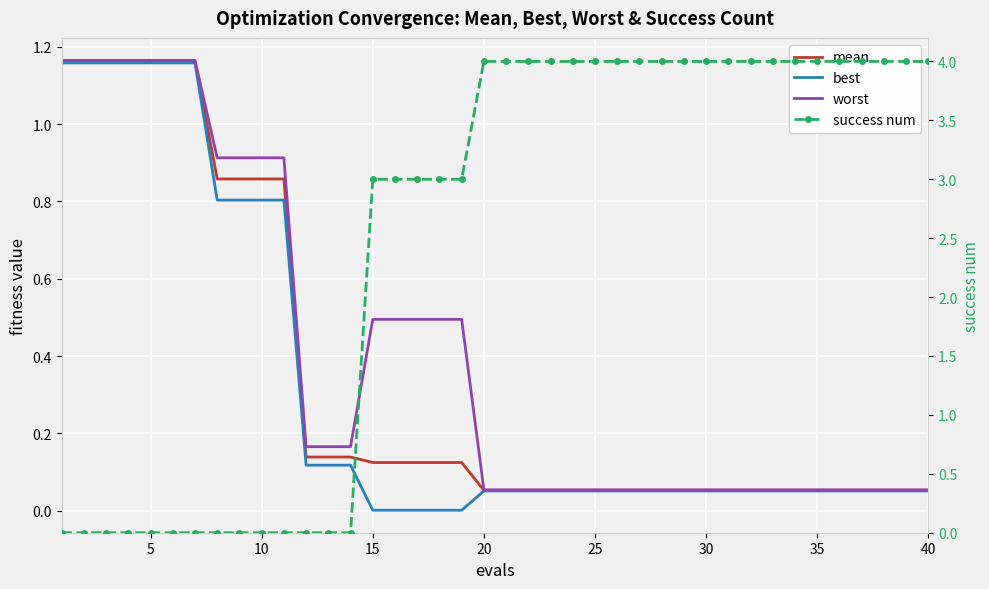

The success num series shows 0.0 at 5. True or false?

True